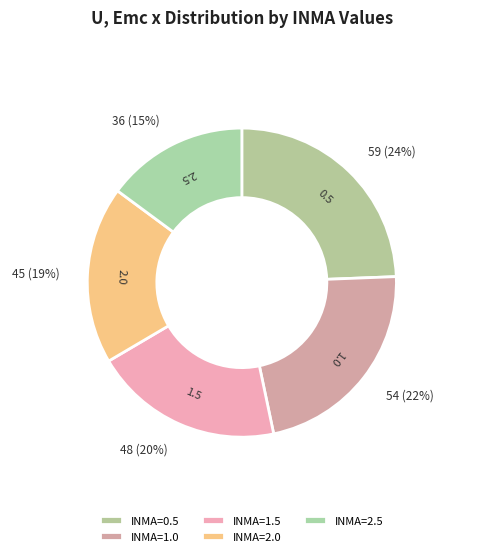

How many slices are in this pie chart?

5